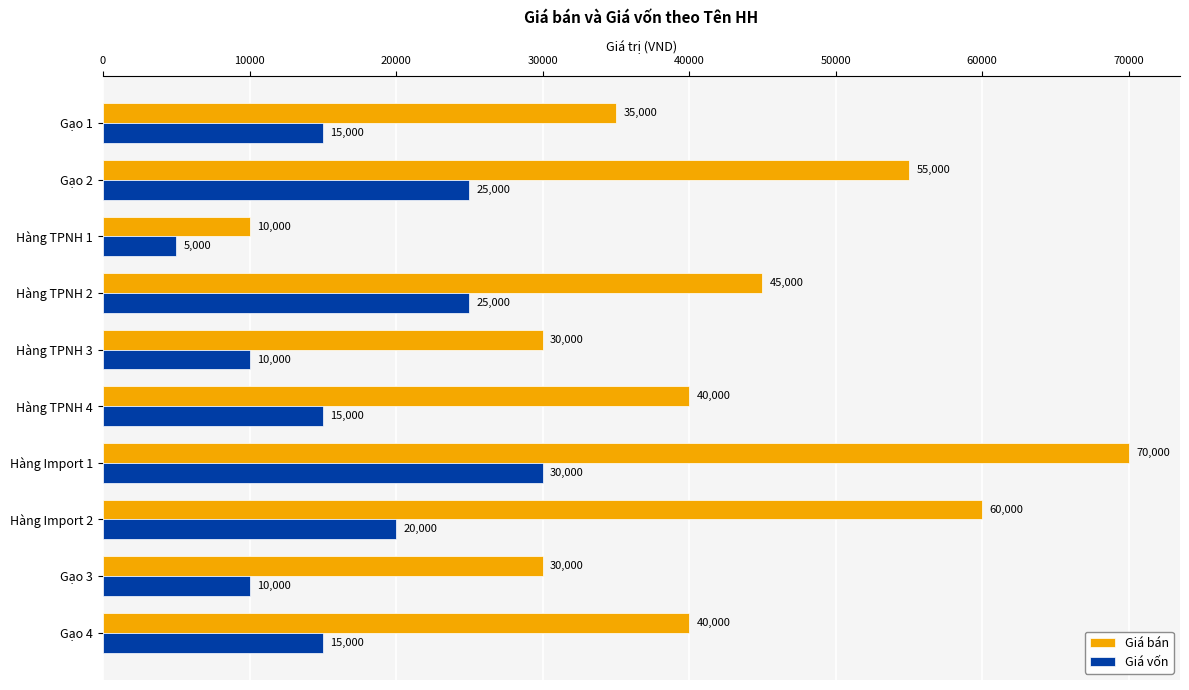

Which category has the highest value in the Giá vốn series?

Hàng Import 1